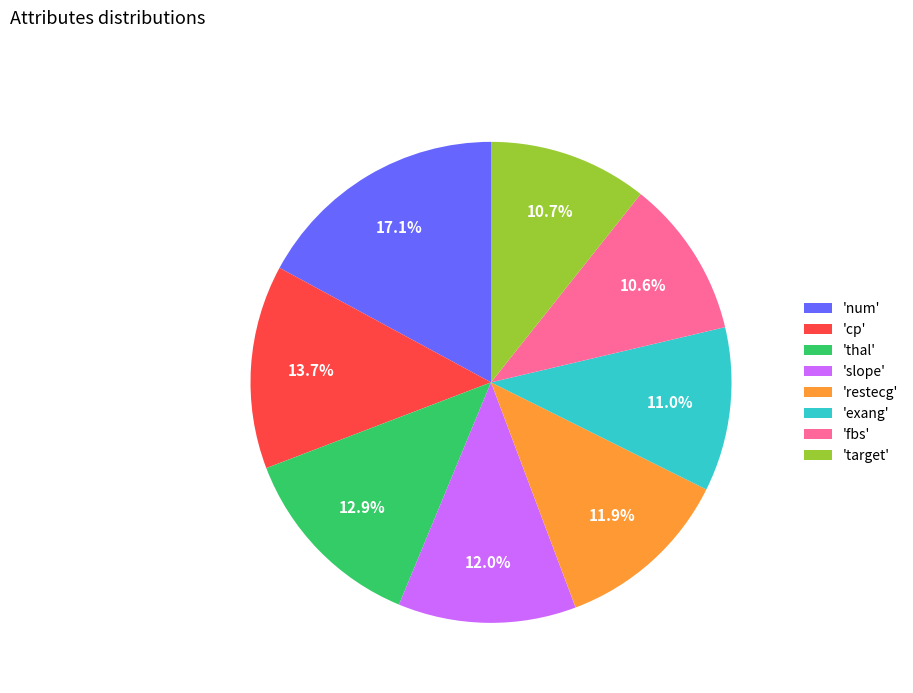

Which slice is the largest?

'num'